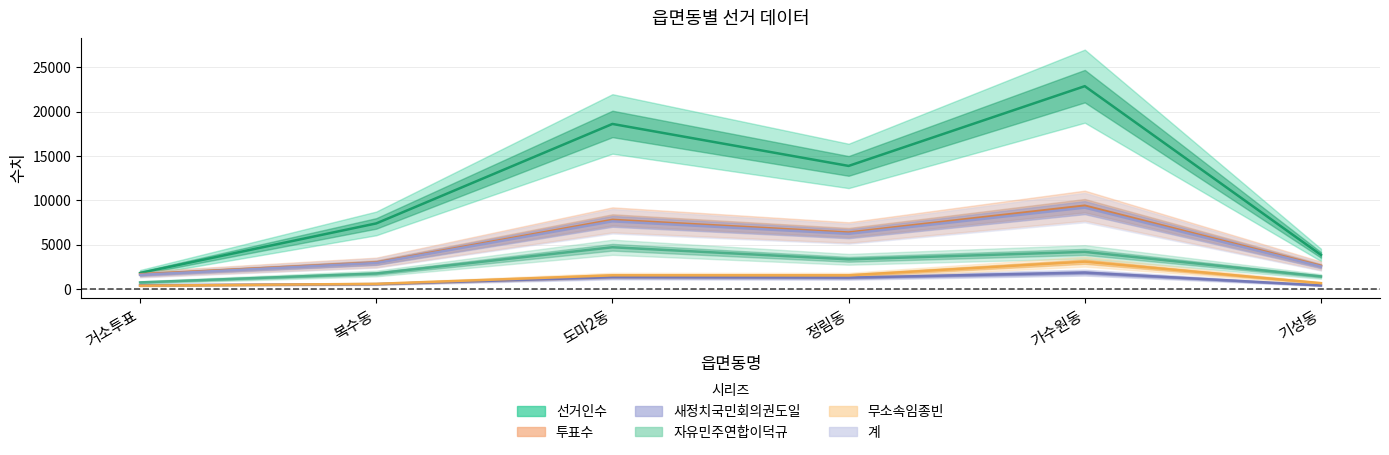

What is the approximate value of 투표수 at 기성동, to the nearest 10?

2640